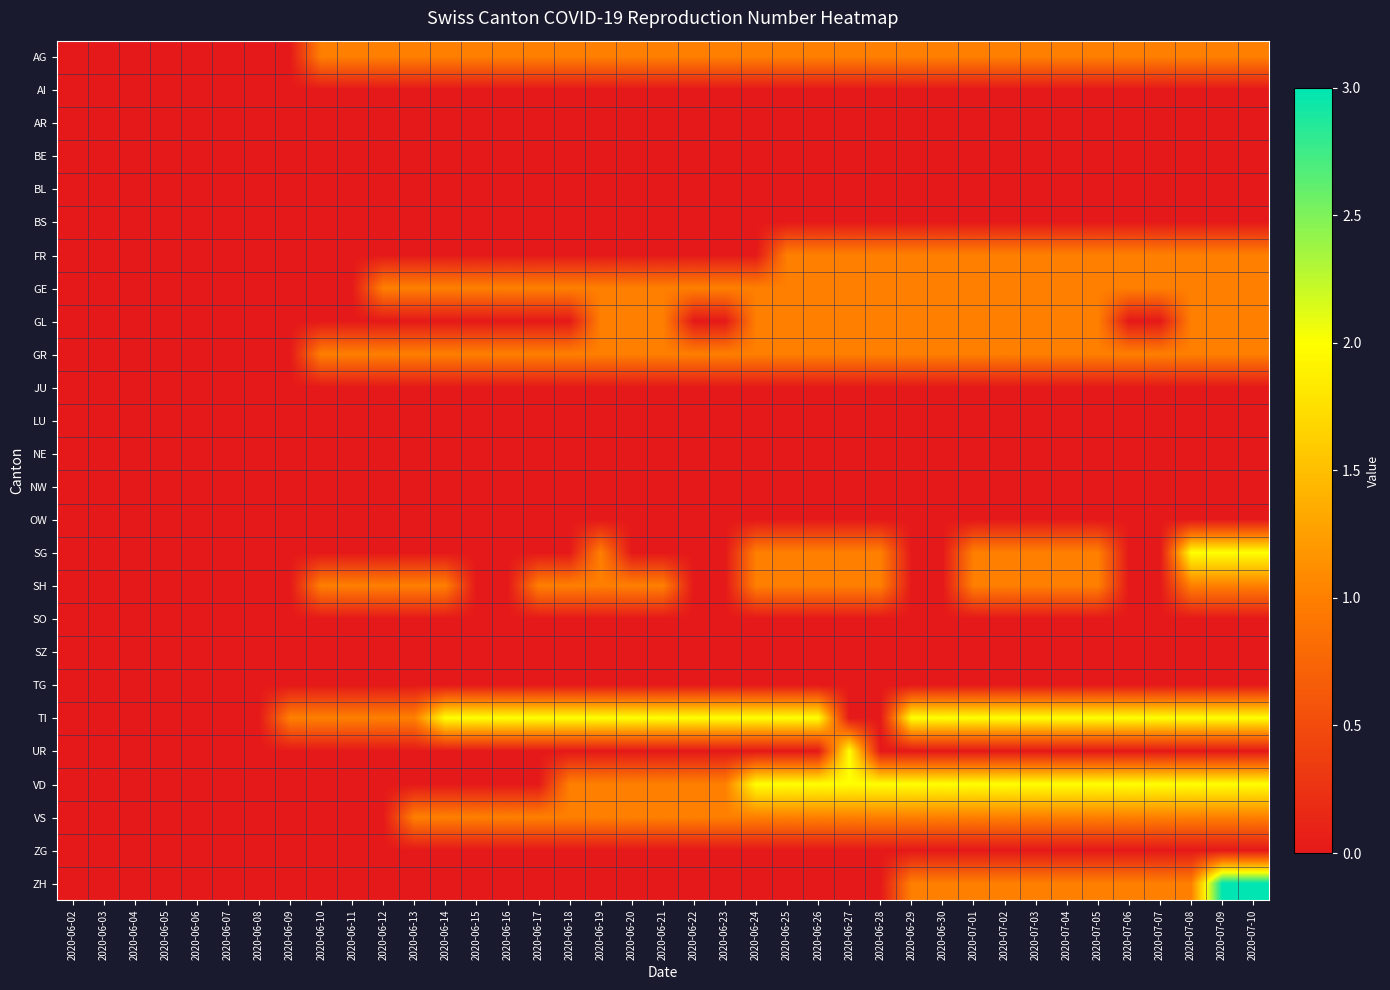

Reading right to left, what are all the values shown in this chart?

AG: 2020-07-10=1	2020-07-09=1	2020-07-08=1	2020-07-07=1	2020-07-06=1	2020-07-05=1	2020-07-04=1	2020-07-03=1	2020-07-02=1	2020-07-01=1	2020-06-30=1	2020-06-29=1	2020-06-28=1	2020-06-27=1	2020-06-26=1	2020-06-25=1	2020-06-24=1	2020-06-23=1	2020-06-22=1	2020-06-21=1	2020-06-20=1	2020-06-19=1	2020-06-18=1	2020-06-17=1	2020-06-16=1	2020-06-15=1	2020-06-14=1	2020-06-13=1	2020-06-12=1	2020-06-11=1	2020-06-10=1	2020-06-09=0	2020-06-08=0	2020-06-07=0	2020-06-06=0	2020-06-05=0	2020-06-04=0	2020-06-03=0	2020-06-02=0
AI: 2020-07-10=0	2020-07-09=0	2020-07-08=0	2020-07-07=0	2020-07-06=0	2020-07-05=0	2020-07-04=0	2020-07-03=0	2020-07-02=0	2020-07-01=0	2020-06-30=0	2020-06-29=0	2020-06-28=0	2020-06-27=0	2020-06-26=0	2020-06-25=0	2020-06-24=0	2020-06-23=0	2020-06-22=0	2020-06-21=0	2020-06-20=0	2020-06-19=0	2020-06-18=0	2020-06-17=0	2020-06-16=0	2020-06-15=0	2020-06-14=0	2020-06-13=0	2020-06-12=0	2020-06-11=0	2020-06-10=0	2020-06-09=0	2020-06-08=0	2020-06-07=0	2020-06-06=0	2020-06-05=0	2020-06-04=0	2020-06-03=0	2020-06-02=0
AR: 2020-07-10=0	2020-07-09=0	2020-07-08=0	2020-07-07=0	2020-07-06=0	2020-07-05=0	2020-07-04=0	2020-07-03=0	2020-07-02=0	2020-07-01=0	2020-06-30=0	2020-06-29=0	2020-06-28=0	2020-06-27=0	2020-06-26=0	2020-06-25=0	2020-06-24=0	2020-06-23=0	2020-06-22=0	2020-06-21=0	2020-06-20=0	2020-06-19=0	2020-06-18=0	2020-06-17=0	2020-06-16=0	2020-06-15=0	2020-06-14=0	2020-06-13=0	2020-06-12=0	2020-06-11=0	2020-06-10=0	2020-06-09=0	2020-06-08=0	2020-06-07=0	2020-06-06=0	2020-06-05=0	2020-06-04=0	2020-06-03=0	2020-06-02=0
BE: 2020-07-10=0	2020-07-09=0	2020-07-08=0	2020-07-07=0	2020-07-06=0	2020-07-05=0	2020-07-04=0	2020-07-03=0	2020-07-02=0	2020-07-01=0	2020-06-30=0	2020-06-29=0	2020-06-28=0	2020-06-27=0	2020-06-26=0	2020-06-25=0	2020-06-24=0	2020-06-23=0	2020-06-22=0	2020-06-21=0	2020-06-20=0	2020-06-19=0	2020-06-18=0	2020-06-17=0	2020-06-16=0	2020-06-15=0	2020-06-14=0	2020-06-13=0	2020-06-12=0	2020-06-11=0	2020-06-10=0	2020-06-09=0	2020-06-08=0	2020-06-07=0	2020-06-06=0	2020-06-05=0	2020-06-04=0	2020-06-03=0	2020-06-02=0
BL: 2020-07-10=0	2020-07-09=0	2020-07-08=0	2020-07-07=0	2020-07-06=0	2020-07-05=0	2020-07-04=0	2020-07-03=0	2020-07-02=0	2020-07-01=0	2020-06-30=0	2020-06-29=0	2020-06-28=0	2020-06-27=0	2020-06-26=0	2020-06-25=0	2020-06-24=0	2020-06-23=0	2020-06-22=0	2020-06-21=0	2020-06-20=0	2020-06-19=0	2020-06-18=0	2020-06-17=0	2020-06-16=0	2020-06-15=0	2020-06-14=0	2020-06-13=0	2020-06-12=0	2020-06-11=0	2020-06-10=0	2020-06-09=0	2020-06-08=0	2020-06-07=0	2020-06-06=0	2020-06-05=0	2020-06-04=0	2020-06-03=0	2020-06-02=0
BS: 2020-07-10=0	2020-07-09=0	2020-07-08=0	2020-07-07=0	2020-07-06=0	2020-07-05=0	2020-07-04=0	2020-07-03=0	2020-07-02=0	2020-07-01=0	2020-06-30=0	2020-06-29=0	2020-06-28=0	2020-06-27=0	2020-06-26=0	2020-06-25=0	2020-06-24=0	2020-06-23=0	2020-06-22=0	2020-06-21=0	2020-06-20=0	2020-06-19=0	2020-06-18=0	2020-06-17=0	2020-06-16=0	2020-06-15=0	2020-06-14=0	2020-06-13=0	2020-06-12=0	2020-06-11=0	2020-06-10=0	2020-06-09=0	2020-06-08=0	2020-06-07=0	2020-06-06=0	2020-06-05=0	2020-06-04=0	2020-06-03=0	2020-06-02=0
FR: 2020-07-10=1	2020-07-09=1	2020-07-08=1	2020-07-07=1	2020-07-06=1	2020-07-05=1	2020-07-04=1	2020-07-03=1	2020-07-02=1	2020-07-01=1	2020-06-30=1	2020-06-29=1	2020-06-28=1	2020-06-27=1	2020-06-26=1	2020-06-25=1	2020-06-24=0	2020-06-23=0	2020-06-22=0	2020-06-21=0	2020-06-20=0	2020-06-19=0	2020-06-18=0	2020-06-17=0	2020-06-16=0	2020-06-15=0	2020-06-14=0	2020-06-13=0	2020-06-12=0	2020-06-11=0	2020-06-10=0	2020-06-09=0	2020-06-08=0	2020-06-07=0	2020-06-06=0	2020-06-05=0	2020-06-04=0	2020-06-03=0	2020-06-02=0
GE: 2020-07-10=1	2020-07-09=1	2020-07-08=1	2020-07-07=1	2020-07-06=1	2020-07-05=1	2020-07-04=1	2020-07-03=1	2020-07-02=1	2020-07-01=1	2020-06-30=1	2020-06-29=1	2020-06-28=1	2020-06-27=1	2020-06-26=1	2020-06-25=1	2020-06-24=1	2020-06-23=1	2020-06-22=1	2020-06-21=1	2020-06-20=1	2020-06-19=1	2020-06-18=1	2020-06-17=1	2020-06-16=1	2020-06-15=1	2020-06-14=1	2020-06-13=1	2020-06-12=1	2020-06-11=0	2020-06-10=0	2020-06-09=0	2020-06-08=0	2020-06-07=0	2020-06-06=0	2020-06-05=0	2020-06-04=0	2020-06-03=0	2020-06-02=0
GL: 2020-07-10=1	2020-07-09=1	2020-07-08=1	2020-07-07=0	2020-07-06=0	2020-07-05=1	2020-07-04=1	2020-07-03=1	2020-07-02=1	2020-07-01=1	2020-06-30=1	2020-06-29=1	2020-06-28=1	2020-06-27=1	2020-06-26=1	2020-06-25=1	2020-06-24=1	2020-06-23=0	2020-06-22=0	2020-06-21=1	2020-06-20=1	2020-06-19=1	2020-06-18=0	2020-06-17=0	2020-06-16=0	2020-06-15=0	2020-06-14=0	2020-06-13=0	2020-06-12=0	2020-06-11=0	2020-06-10=0	2020-06-09=0	2020-06-08=0	2020-06-07=0	2020-06-06=0	2020-06-05=0	2020-06-04=0	2020-06-03=0	2020-06-02=0
GR: 2020-07-10=1	2020-07-09=1	2020-07-08=1	2020-07-07=1	2020-07-06=1	2020-07-05=1	2020-07-04=1	2020-07-03=1	2020-07-02=1	2020-07-01=1	2020-06-30=1	2020-06-29=1	2020-06-28=1	2020-06-27=1	2020-06-26=1	2020-06-25=1	2020-06-24=1	2020-06-23=1	2020-06-22=1	2020-06-21=1	2020-06-20=1	2020-06-19=1	2020-06-18=1	2020-06-17=1	2020-06-16=1	2020-06-15=1	2020-06-14=1	2020-06-13=1	2020-06-12=1	2020-06-11=1	2020-06-10=1	2020-06-09=0	2020-06-08=0	2020-06-07=0	2020-06-06=0	2020-06-05=0	2020-06-04=0	2020-06-03=0	2020-06-02=0
JU: 2020-07-10=0	2020-07-09=0	2020-07-08=0	2020-07-07=0	2020-07-06=0	2020-07-05=0	2020-07-04=0	2020-07-03=0	2020-07-02=0	2020-07-01=0	2020-06-30=0	2020-06-29=0	2020-06-28=0	2020-06-27=0	2020-06-26=0	2020-06-25=0	2020-06-24=0	2020-06-23=0	2020-06-22=0	2020-06-21=0	2020-06-20=0	2020-06-19=0	2020-06-18=0	2020-06-17=0	2020-06-16=0	2020-06-15=0	2020-06-14=0	2020-06-13=0	2020-06-12=0	2020-06-11=0	2020-06-10=0	2020-06-09=0	2020-06-08=0	2020-06-07=0	2020-06-06=0	2020-06-05=0	2020-06-04=0	2020-06-03=0	2020-06-02=0
LU: 2020-07-10=0	2020-07-09=0	2020-07-08=0	2020-07-07=0	2020-07-06=0	2020-07-05=0	2020-07-04=0	2020-07-03=0	2020-07-02=0	2020-07-01=0	2020-06-30=0	2020-06-29=0	2020-06-28=0	2020-06-27=0	2020-06-26=0	2020-06-25=0	2020-06-24=0	2020-06-23=0	2020-06-22=0	2020-06-21=0	2020-06-20=0	2020-06-19=0	2020-06-18=0	2020-06-17=0	2020-06-16=0	2020-06-15=0	2020-06-14=0	2020-06-13=0	2020-06-12=0	2020-06-11=0	2020-06-10=0	2020-06-09=0	2020-06-08=0	2020-06-07=0	2020-06-06=0	2020-06-05=0	2020-06-04=0	2020-06-03=0	2020-06-02=0
NE: 2020-07-10=0	2020-07-09=0	2020-07-08=0	2020-07-07=0	2020-07-06=0	2020-07-05=0	2020-07-04=0	2020-07-03=0	2020-07-02=0	2020-07-01=0	2020-06-30=0	2020-06-29=0	2020-06-28=0	2020-06-27=0	2020-06-26=0	2020-06-25=0	2020-06-24=0	2020-06-23=0	2020-06-22=0	2020-06-21=0	2020-06-20=0	2020-06-19=0	2020-06-18=0	2020-06-17=0	2020-06-16=0	2020-06-15=0	2020-06-14=0	2020-06-13=0	2020-06-12=0	2020-06-11=0	2020-06-10=0	2020-06-09=0	2020-06-08=0	2020-06-07=0	2020-06-06=0	2020-06-05=0	2020-06-04=0	2020-06-03=0	2020-06-02=0
NW: 2020-07-10=0	2020-07-09=0	2020-07-08=0	2020-07-07=0	2020-07-06=0	2020-07-05=0	2020-07-04=0	2020-07-03=0	2020-07-02=0	2020-07-01=0	2020-06-30=0	2020-06-29=0	2020-06-28=0	2020-06-27=0	2020-06-26=0	2020-06-25=0	2020-06-24=0	2020-06-23=0	2020-06-22=0	2020-06-21=0	2020-06-20=0	2020-06-19=0	2020-06-18=0	2020-06-17=0	2020-06-16=0	2020-06-15=0	2020-06-14=0	2020-06-13=0	2020-06-12=0	2020-06-11=0	2020-06-10=0	2020-06-09=0	2020-06-08=0	2020-06-07=0	2020-06-06=0	2020-06-05=0	2020-06-04=0	2020-06-03=0	2020-06-02=0
OW: 2020-07-10=0	2020-07-09=0	2020-07-08=0	2020-07-07=0	2020-07-06=0	2020-07-05=0	2020-07-04=0	2020-07-03=0	2020-07-02=0	2020-07-01=0	2020-06-30=0	2020-06-29=0	2020-06-28=0	2020-06-27=0	2020-06-26=0	2020-06-25=0	2020-06-24=0	2020-06-23=0	2020-06-22=0	2020-06-21=0	2020-06-20=0	2020-06-19=0	2020-06-18=0	2020-06-17=0	2020-06-16=0	2020-06-15=0	2020-06-14=0	2020-06-13=0	2020-06-12=0	2020-06-11=0	2020-06-10=0	2020-06-09=0	2020-06-08=0	2020-06-07=0	2020-06-06=0	2020-06-05=0	2020-06-04=0	2020-06-03=0	2020-06-02=0
SG: 2020-07-10=2	2020-07-09=2	2020-07-08=2	2020-07-07=0	2020-07-06=0	2020-07-05=1	2020-07-04=1	2020-07-03=1	2020-07-02=1	2020-07-01=1	2020-06-30=0	2020-06-29=0	2020-06-28=1	2020-06-27=1	2020-06-26=1	2020-06-25=1	2020-06-24=1	2020-06-23=0	2020-06-22=0	2020-06-21=0	2020-06-20=0	2020-06-19=1	2020-06-18=0	2020-06-17=0	2020-06-16=0	2020-06-15=0	2020-06-14=0	2020-06-13=0	2020-06-12=0	2020-06-11=0	2020-06-10=0	2020-06-09=0	2020-06-08=0	2020-06-07=0	2020-06-06=0	2020-06-05=0	2020-06-04=0	2020-06-03=0	2020-06-02=0
SH: 2020-07-10=1	2020-07-09=1	2020-07-08=1	2020-07-07=0	2020-07-06=0	2020-07-05=1	2020-07-04=1	2020-07-03=1	2020-07-02=1	2020-07-01=1	2020-06-30=0	2020-06-29=0	2020-06-28=1	2020-06-27=1	2020-06-26=1	2020-06-25=1	2020-06-24=1	2020-06-23=0	2020-06-22=0	2020-06-21=1	2020-06-20=1	2020-06-19=1	2020-06-18=1	2020-06-17=1	2020-06-16=0	2020-06-15=0	2020-06-14=1	2020-06-13=1	2020-06-12=1	2020-06-11=1	2020-06-10=1	2020-06-09=0	2020-06-08=0	2020-06-07=0	2020-06-06=0	2020-06-05=0	2020-06-04=0	2020-06-03=0	2020-06-02=0
SO: 2020-07-10=0	2020-07-09=0	2020-07-08=0	2020-07-07=0	2020-07-06=0	2020-07-05=0	2020-07-04=0	2020-07-03=0	2020-07-02=0	2020-07-01=0	2020-06-30=0	2020-06-29=0	2020-06-28=0	2020-06-27=0	2020-06-26=0	2020-06-25=0	2020-06-24=0	2020-06-23=0	2020-06-22=0	2020-06-21=0	2020-06-20=0	2020-06-19=0	2020-06-18=0	2020-06-17=0	2020-06-16=0	2020-06-15=0	2020-06-14=0	2020-06-13=0	2020-06-12=0	2020-06-11=0	2020-06-10=0	2020-06-09=0	2020-06-08=0	2020-06-07=0	2020-06-06=0	2020-06-05=0	2020-06-04=0	2020-06-03=0	2020-06-02=0
SZ: 2020-07-10=0	2020-07-09=0	2020-07-08=0	2020-07-07=0	2020-07-06=0	2020-07-05=0	2020-07-04=0	2020-07-03=0	2020-07-02=0	2020-07-01=0	2020-06-30=0	2020-06-29=0	2020-06-28=0	2020-06-27=0	2020-06-26=0	2020-06-25=0	2020-06-24=0	2020-06-23=0	2020-06-22=0	2020-06-21=0	2020-06-20=0	2020-06-19=0	2020-06-18=0	2020-06-17=0	2020-06-16=0	2020-06-15=0	2020-06-14=0	2020-06-13=0	2020-06-12=0	2020-06-11=0	2020-06-10=0	2020-06-09=0	2020-06-08=0	2020-06-07=0	2020-06-06=0	2020-06-05=0	2020-06-04=0	2020-06-03=0	2020-06-02=0
TG: 2020-07-10=0	2020-07-09=0	2020-07-08=0	2020-07-07=0	2020-07-06=0	2020-07-05=0	2020-07-04=0	2020-07-03=0	2020-07-02=0	2020-07-01=0	2020-06-30=0	2020-06-29=0	2020-06-28=0	2020-06-27=0	2020-06-26=0	2020-06-25=0	2020-06-24=0	2020-06-23=0	2020-06-22=0	2020-06-21=0	2020-06-20=0	2020-06-19=0	2020-06-18=0	2020-06-17=0	2020-06-16=0	2020-06-15=0	2020-06-14=0	2020-06-13=0	2020-06-12=0	2020-06-11=0	2020-06-10=0	2020-06-09=0	2020-06-08=0	2020-06-07=0	2020-06-06=0	2020-06-05=0	2020-06-04=0	2020-06-03=0	2020-06-02=0
TI: 2020-07-10=2	2020-07-09=2	2020-07-08=2	2020-07-07=2	2020-07-06=2	2020-07-05=2	2020-07-04=2	2020-07-03=2	2020-07-02=2	2020-07-01=2	2020-06-30=2	2020-06-29=2	2020-06-28=0	2020-06-27=0	2020-06-26=2	2020-06-25=2	2020-06-24=2	2020-06-23=2	2020-06-22=2	2020-06-21=2	2020-06-20=2	2020-06-19=2	2020-06-18=2	2020-06-17=2	2020-06-16=2	2020-06-15=2	2020-06-14=2	2020-06-13=1	2020-06-12=1	2020-06-11=1	2020-06-10=1	2020-06-09=1	2020-06-08=0	2020-06-07=0	2020-06-06=0	2020-06-05=0	2020-06-04=0	2020-06-03=0	2020-06-02=0
UR: 2020-07-10=0	2020-07-09=0	2020-07-08=0	2020-07-07=0	2020-07-06=0	2020-07-05=0	2020-07-04=0	2020-07-03=0	2020-07-02=0	2020-07-01=0	2020-06-30=0	2020-06-29=0	2020-06-28=0	2020-06-27=2	2020-06-26=0	2020-06-25=0	2020-06-24=0	2020-06-23=0	2020-06-22=0	2020-06-21=0	2020-06-20=0	2020-06-19=0	2020-06-18=0	2020-06-17=0	2020-06-16=0	2020-06-15=0	2020-06-14=0	2020-06-13=0	2020-06-12=0	2020-06-11=0	2020-06-10=0	2020-06-09=0	2020-06-08=0	2020-06-07=0	2020-06-06=0	2020-06-05=0	2020-06-04=0	2020-06-03=0	2020-06-02=0
VD: 2020-07-10=2	2020-07-09=2	2020-07-08=2	2020-07-07=2	2020-07-06=2	2020-07-05=2	2020-07-04=2	2020-07-03=2	2020-07-02=2	2020-07-01=2	2020-06-30=2	2020-06-29=2	2020-06-28=2	2020-06-27=2	2020-06-26=2	2020-06-25=2	2020-06-24=2	2020-06-23=1	2020-06-22=1	2020-06-21=1	2020-06-20=1	2020-06-19=1	2020-06-18=1	2020-06-17=0	2020-06-16=0	2020-06-15=0	2020-06-14=0	2020-06-13=0	2020-06-12=0	2020-06-11=0	2020-06-10=0	2020-06-09=0	2020-06-08=0	2020-06-07=0	2020-06-06=0	2020-06-05=0	2020-06-04=0	2020-06-03=0	2020-06-02=0
VS: 2020-07-10=1	2020-07-09=1	2020-07-08=1	2020-07-07=1	2020-07-06=1	2020-07-05=1	2020-07-04=1	2020-07-03=1	2020-07-02=1	2020-07-01=1	2020-06-30=1	2020-06-29=1	2020-06-28=1	2020-06-27=1	2020-06-26=1	2020-06-25=1	2020-06-24=1	2020-06-23=1	2020-06-22=1	2020-06-21=1	2020-06-20=1	2020-06-19=1	2020-06-18=1	2020-06-17=1	2020-06-16=1	2020-06-15=1	2020-06-14=1	2020-06-13=1	2020-06-12=0	2020-06-11=0	2020-06-10=0	2020-06-09=0	2020-06-08=0	2020-06-07=0	2020-06-06=0	2020-06-05=0	2020-06-04=0	2020-06-03=0	2020-06-02=0
ZG: 2020-07-10=0	2020-07-09=0	2020-07-08=0	2020-07-07=0	2020-07-06=0	2020-07-05=0	2020-07-04=0	2020-07-03=0	2020-07-02=0	2020-07-01=0	2020-06-30=0	2020-06-29=0	2020-06-28=0	2020-06-27=0	2020-06-26=0	2020-06-25=0	2020-06-24=0	2020-06-23=0	2020-06-22=0	2020-06-21=0	2020-06-20=0	2020-06-19=0	2020-06-18=0	2020-06-17=0	2020-06-16=0	2020-06-15=0	2020-06-14=0	2020-06-13=0	2020-06-12=0	2020-06-11=0	2020-06-10=0	2020-06-09=0	2020-06-08=0	2020-06-07=0	2020-06-06=0	2020-06-05=0	2020-06-04=0	2020-06-03=0	2020-06-02=0
ZH: 2020-07-10=3	2020-07-09=3	2020-07-08=1	2020-07-07=1	2020-07-06=1	2020-07-05=1	2020-07-04=1	2020-07-03=1	2020-07-02=1	2020-07-01=1	2020-06-30=1	2020-06-29=1	2020-06-28=0	2020-06-27=0	2020-06-26=0	2020-06-25=0	2020-06-24=0	2020-06-23=0	2020-06-22=0	2020-06-21=0	2020-06-20=0	2020-06-19=0	2020-06-18=0	2020-06-17=0	2020-06-16=0	2020-06-15=0	2020-06-14=0	2020-06-13=0	2020-06-12=0	2020-06-11=0	2020-06-10=0	2020-06-09=0	2020-06-08=0	2020-06-07=0	2020-06-06=0	2020-06-05=0	2020-06-04=0	2020-06-03=0	2020-06-02=0